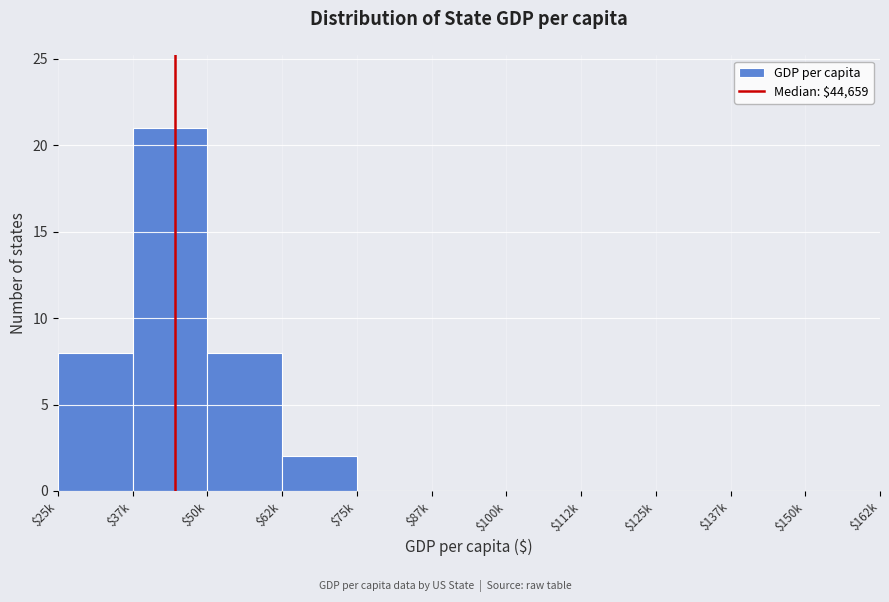

What is the sum of all values?

39